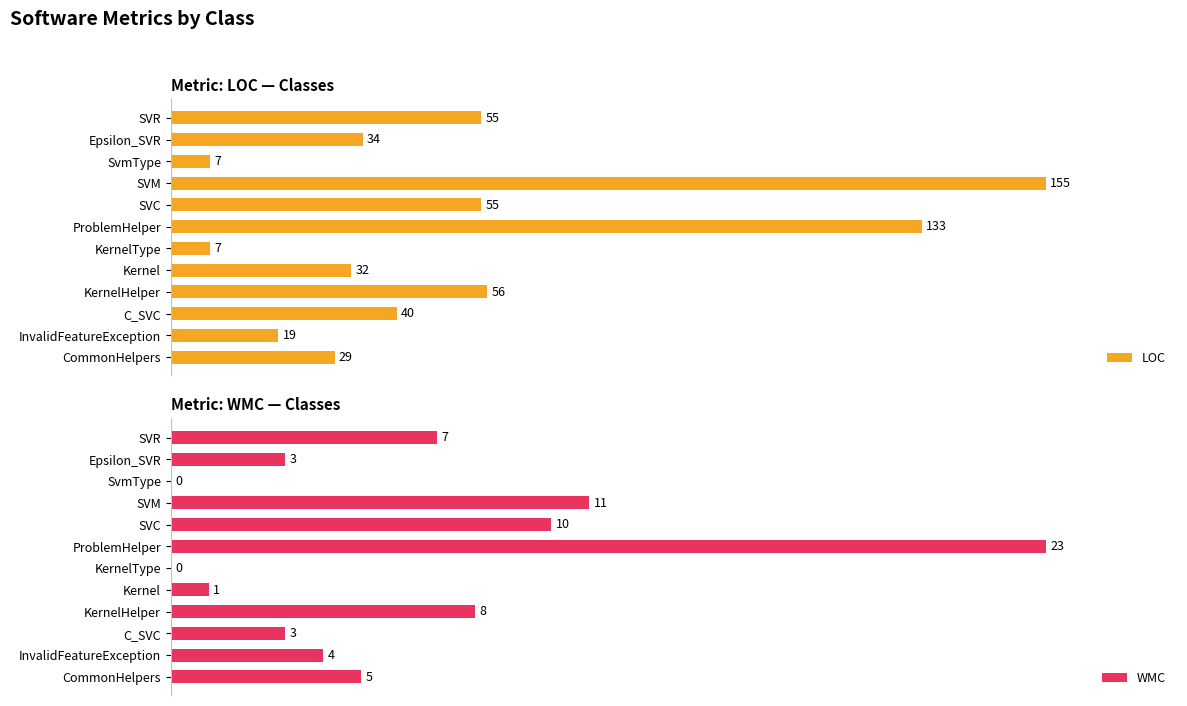

How many categories are shown in the chart?

12